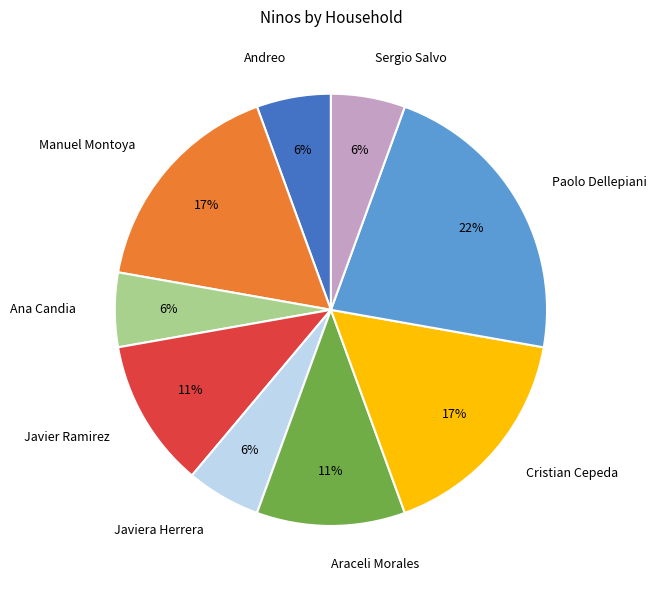

What percentage is the Cristian Cepeda slice, to the nearest percent?

17%